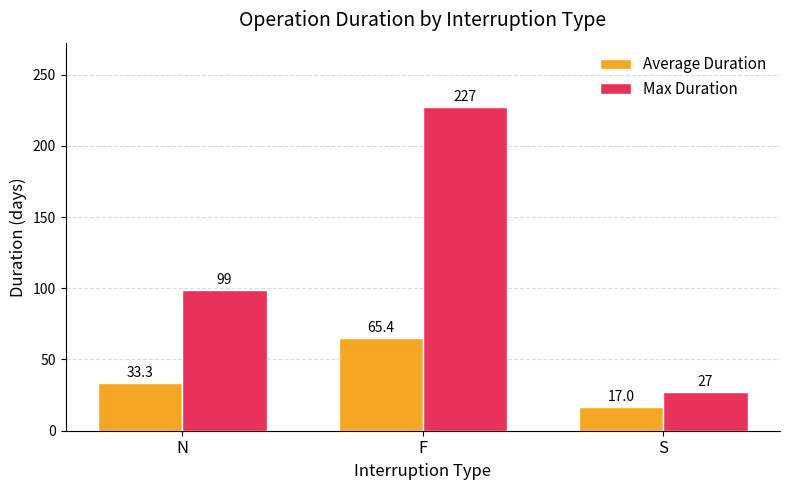

What is the difference between the highest and lowest values at F?

161.6